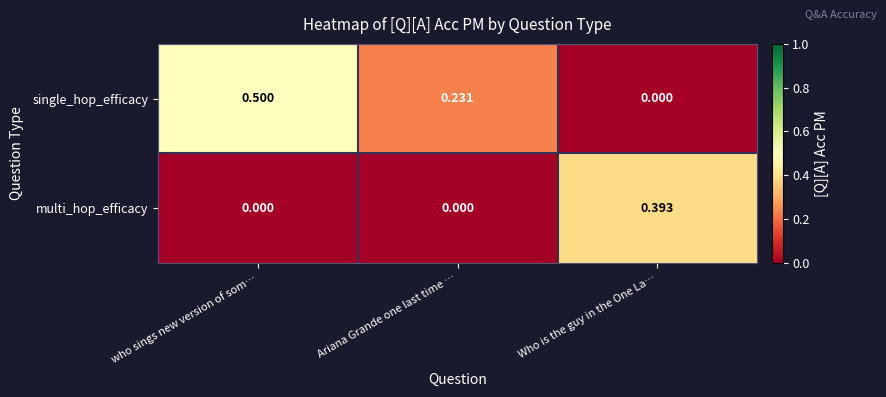

Rank the series by their average value, from lowest to highest.

multi_hop_efficacy, single_hop_efficacy